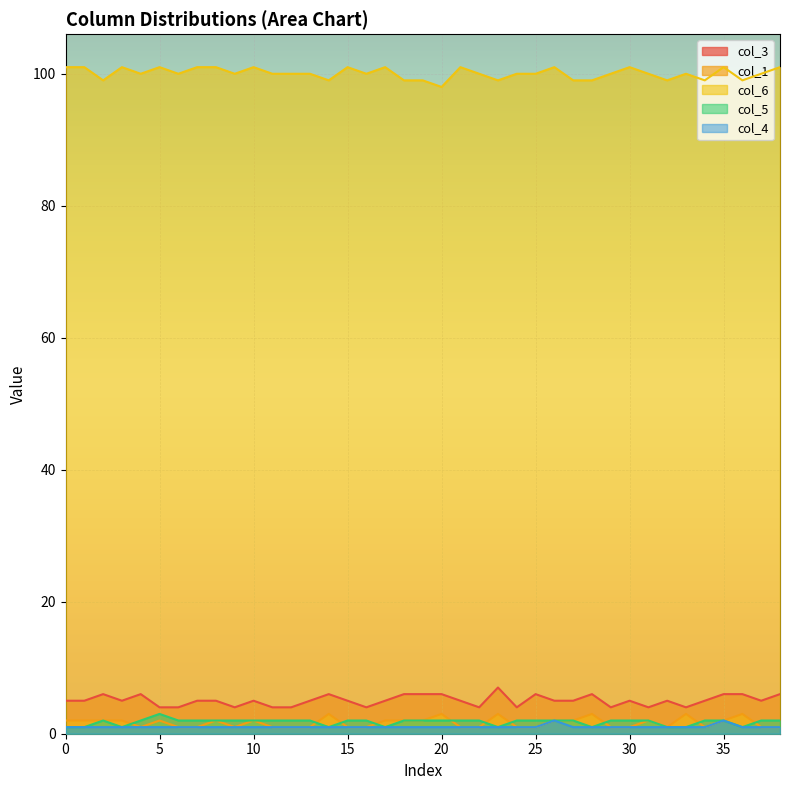

True or false: col_3 and col_5 cross at least once.

False